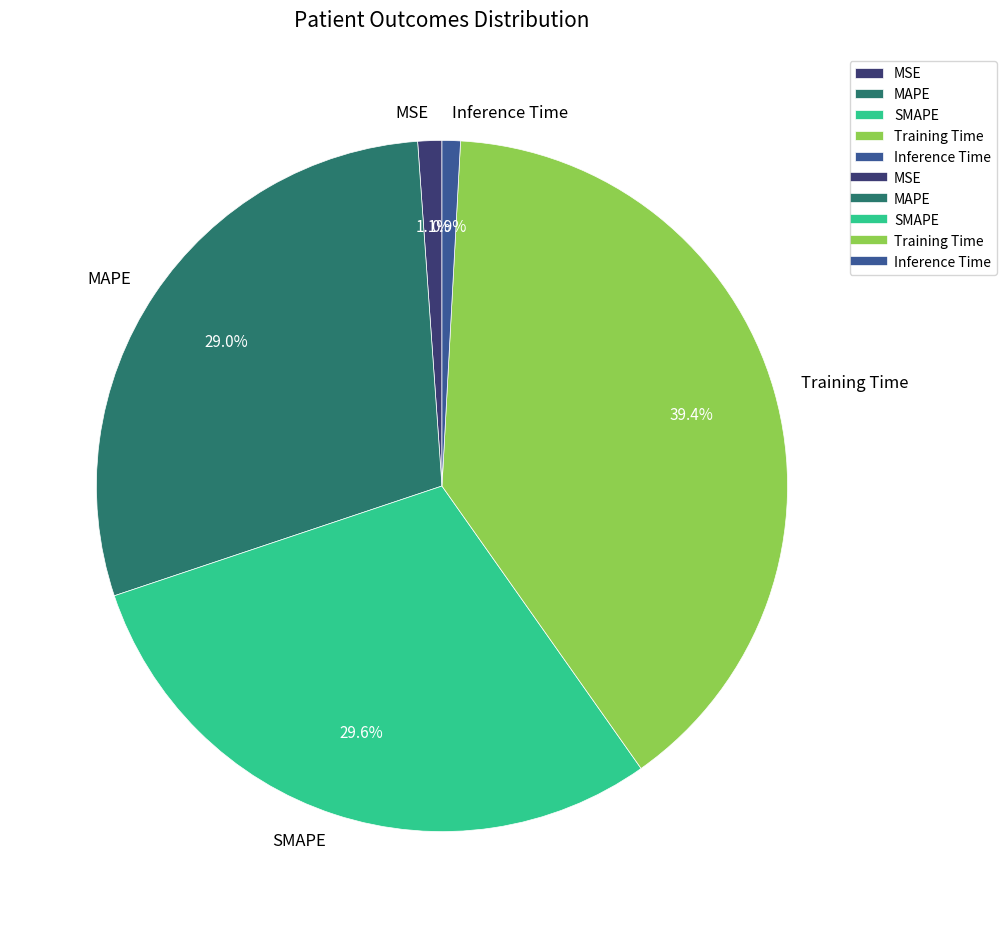

What is the largest slice in the pie chart?

Training Time